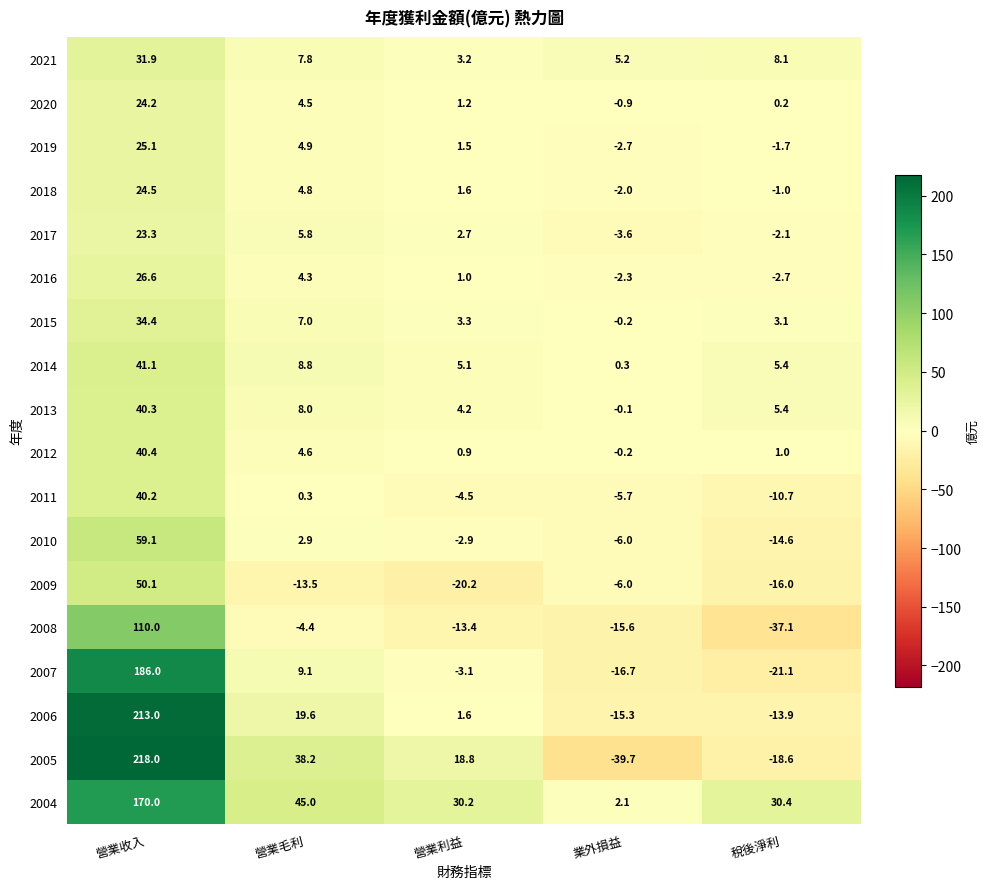

Which series has the largest total across all categories?

2004